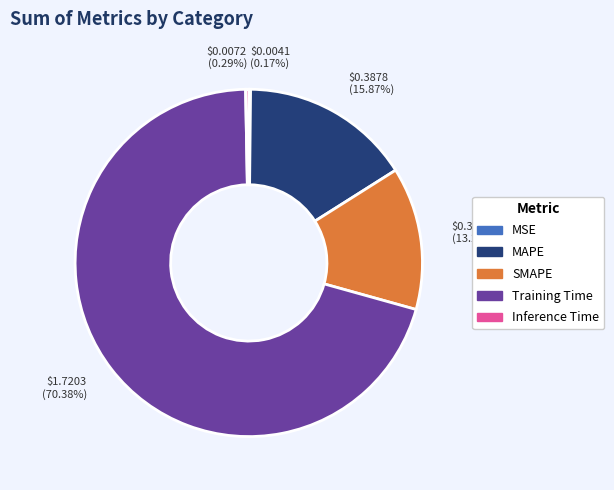

Does Training Time account for over 50% of the chart?

Yes